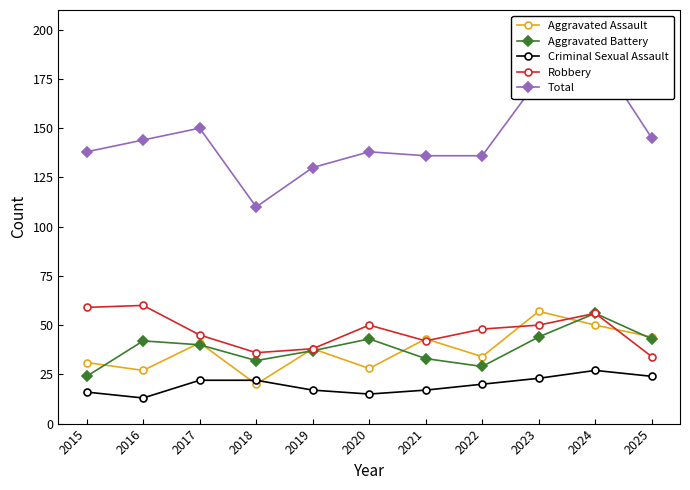

Which series changed the most between 2017 and 2018?

Total